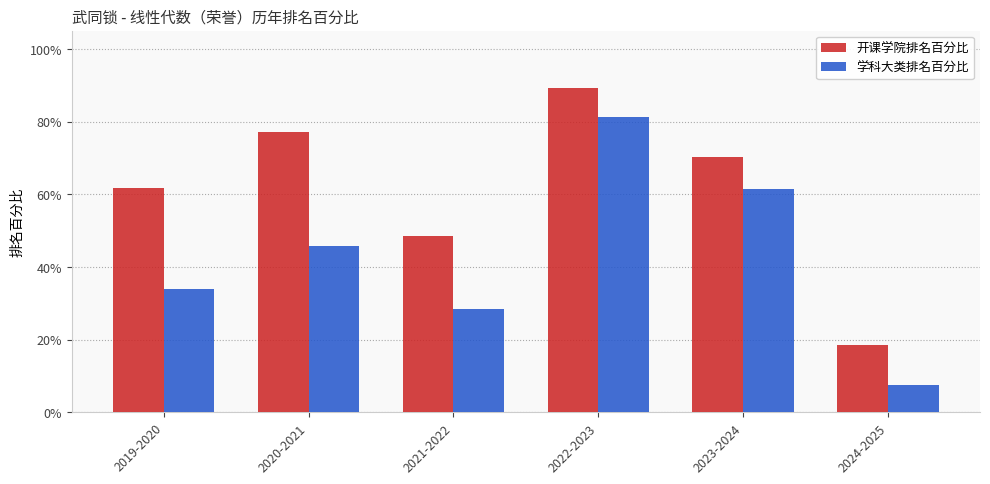

At 2019-2020, list the series in order from smallest to largest.

学科大类排名百分比, 开课学院排名百分比